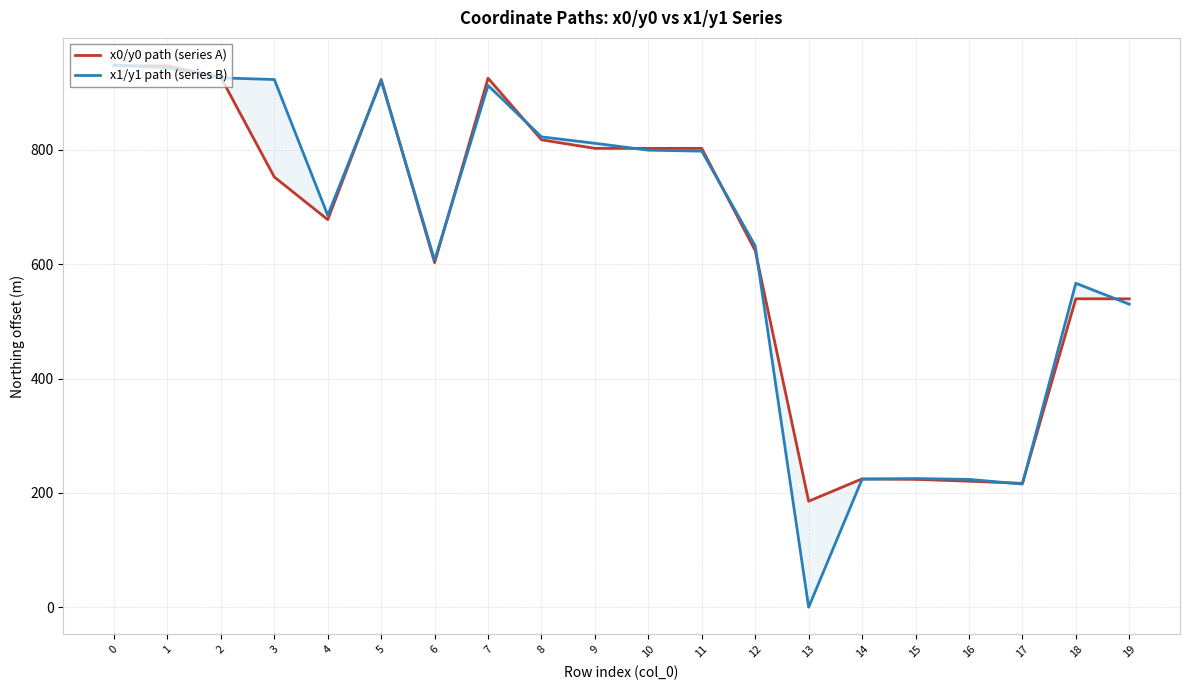

What is the difference between the second highest and minimum values in the x1/y1 path (series B) series?

943.2